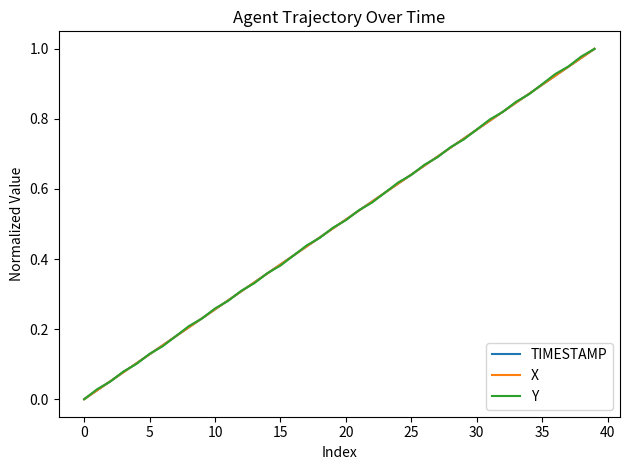

Is this an area chart (filled region under the line)?

No